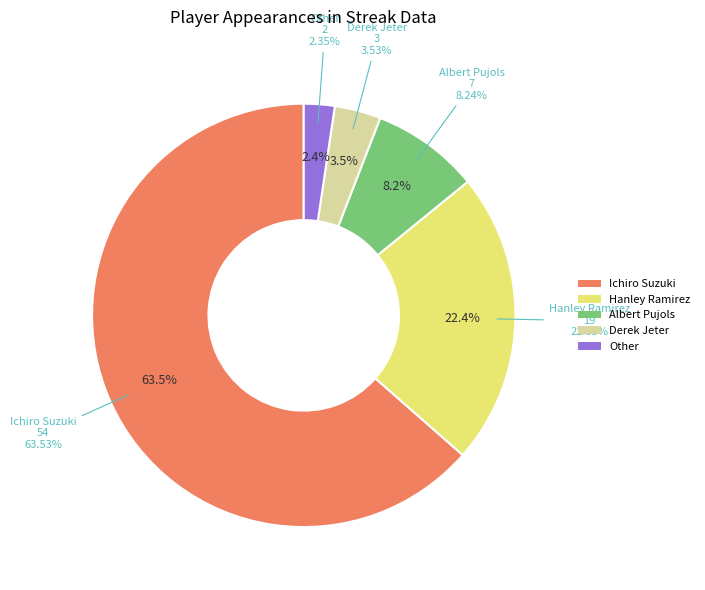

Is it true that Albert Pujols is 8% of the pie?

True